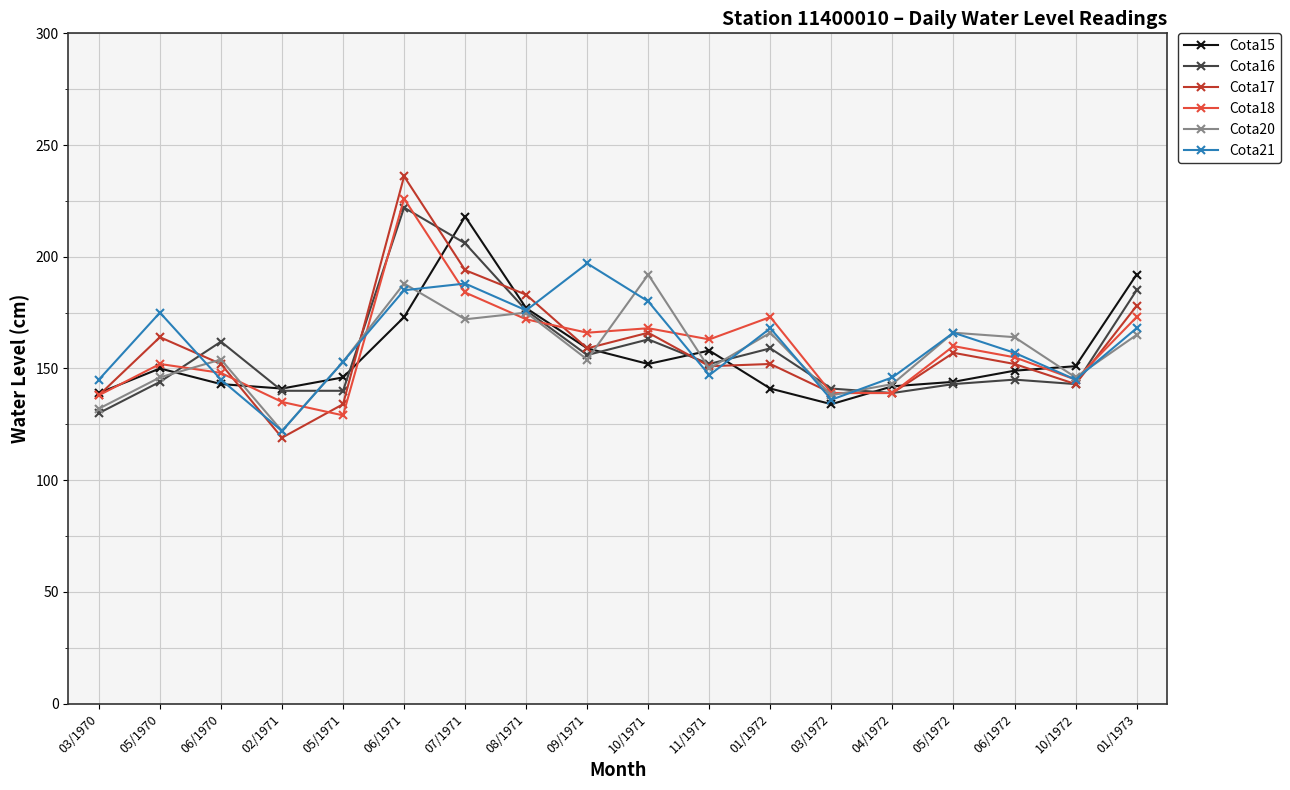

At which category does the chart reach its minimum across all series?

02/1971